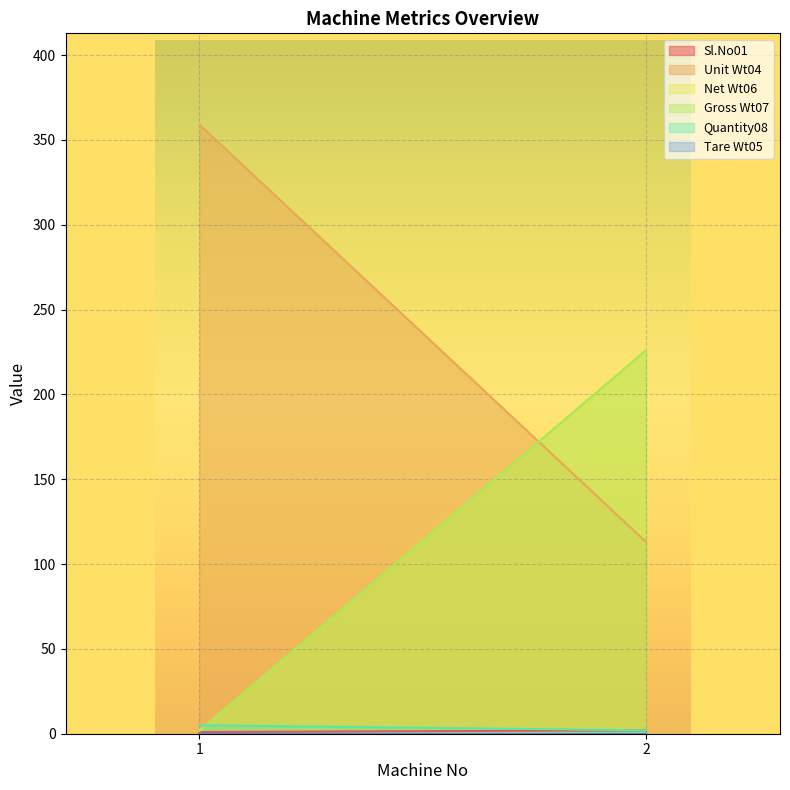

How many series are shown in this chart?

6